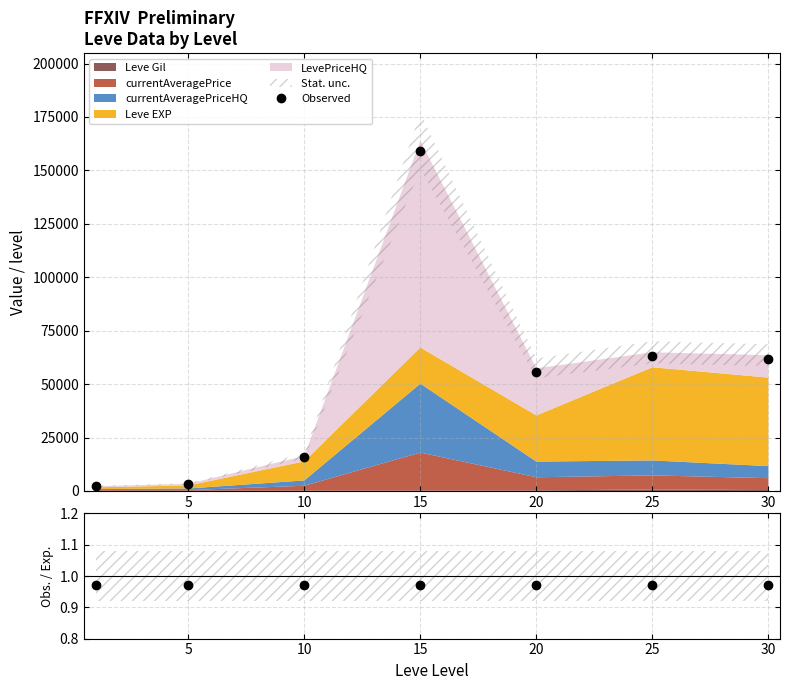

In Observed, how many points are higher than both neighbors (excluding endpoints)?

2